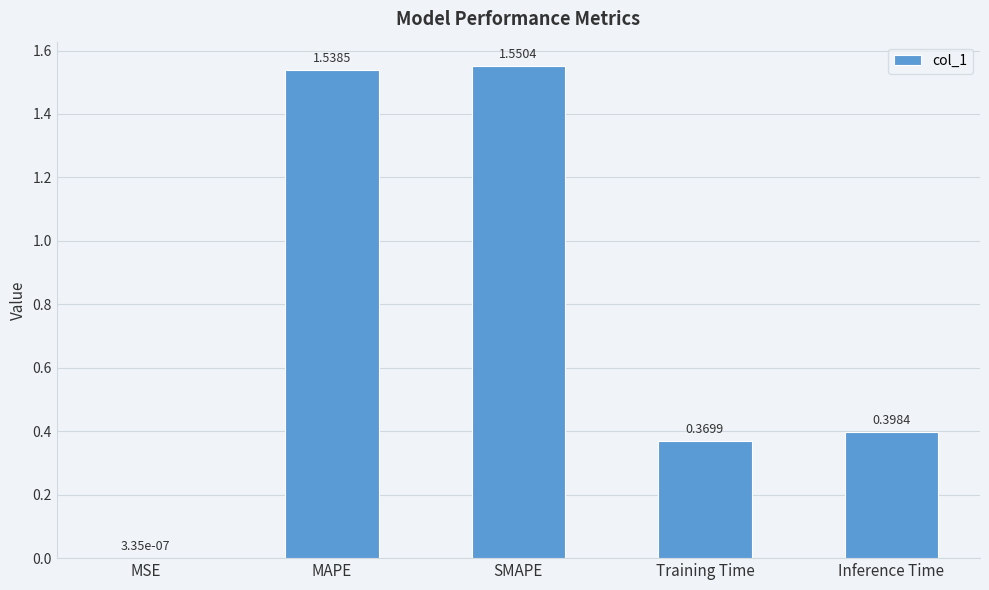

What is the difference between the values at Inference Time and MAPE?

1.1